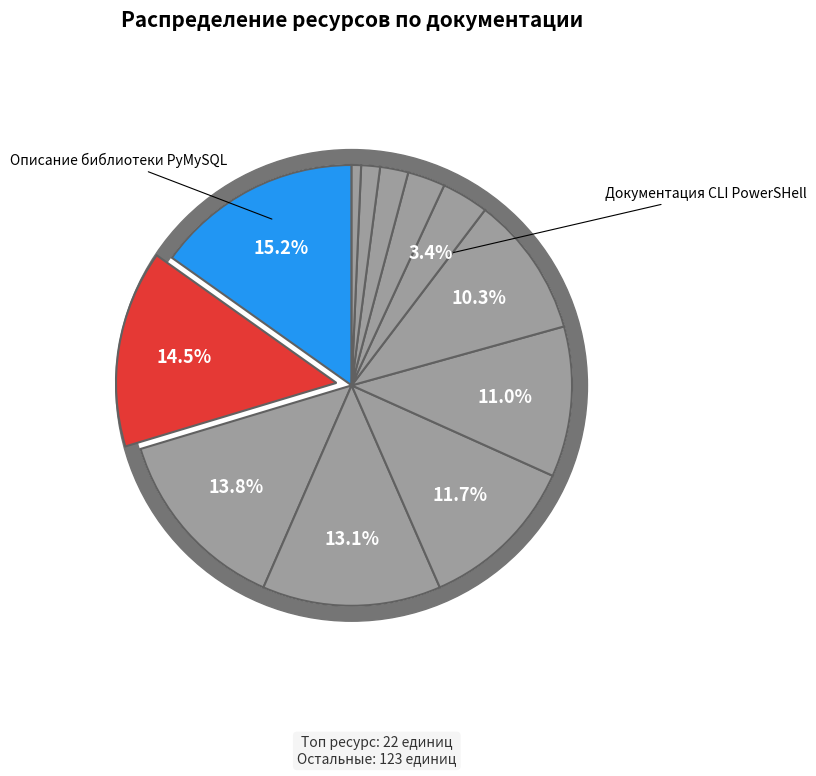

How many slices are in this pie chart?

12